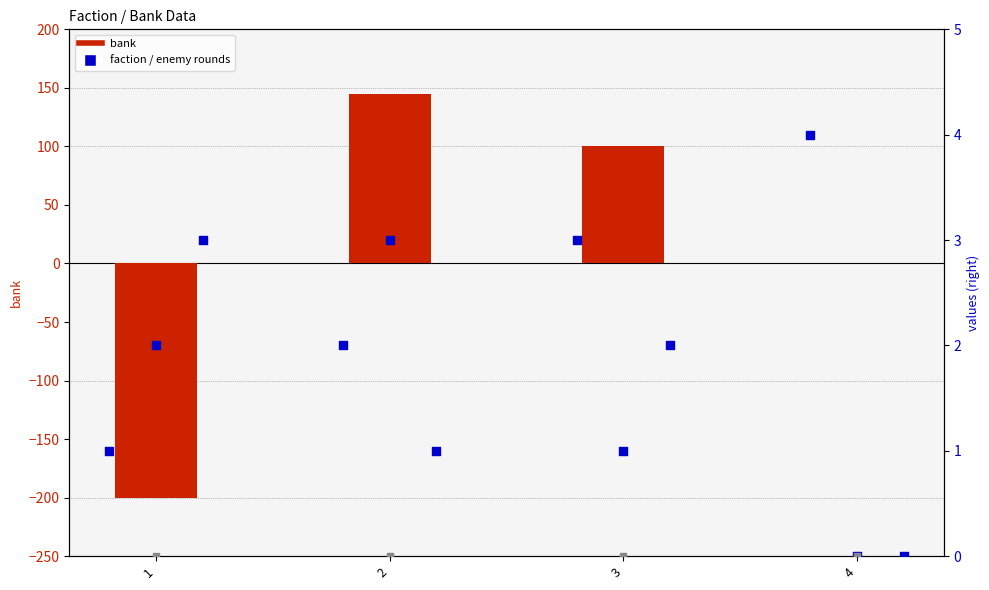

Which series reaches the minimum Y coordinate?

bank